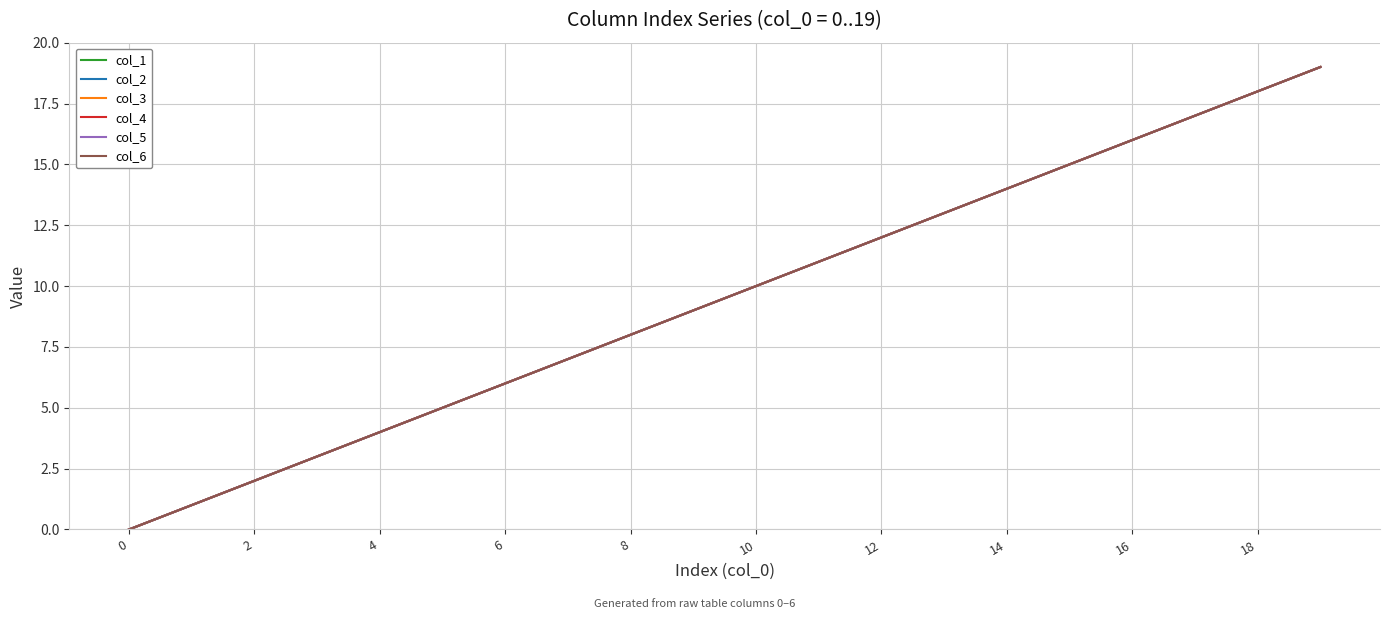

Does the chart display data point markers on the line(s)?

No